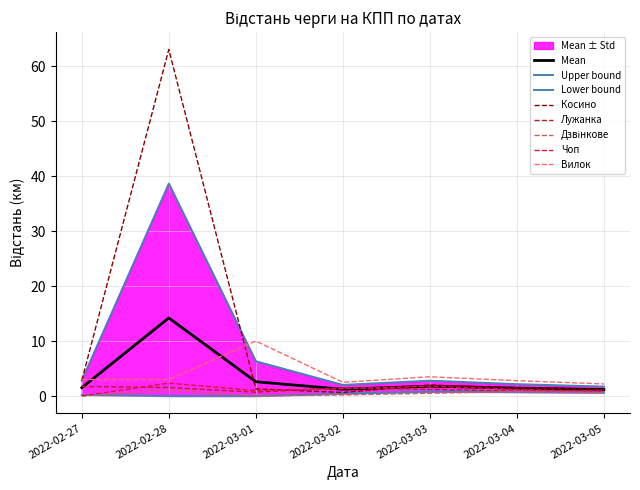

What value does the Лужанка series have at 2022-02-28?

1.6